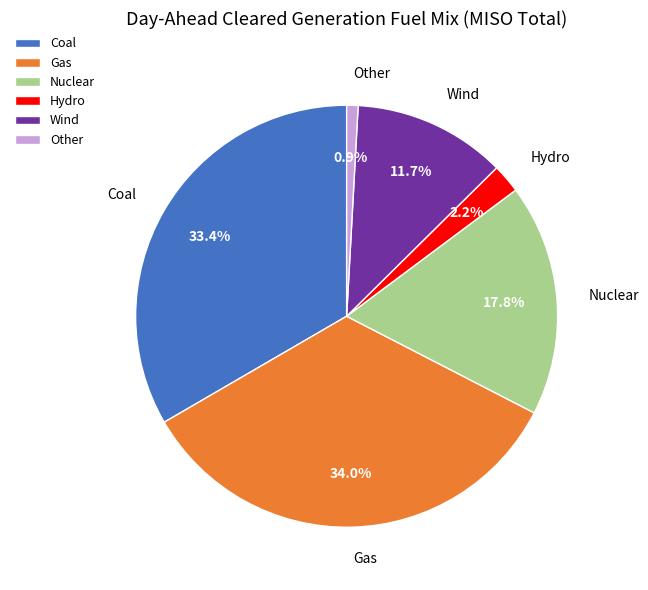

Does Gas represent more than half of the total?

No